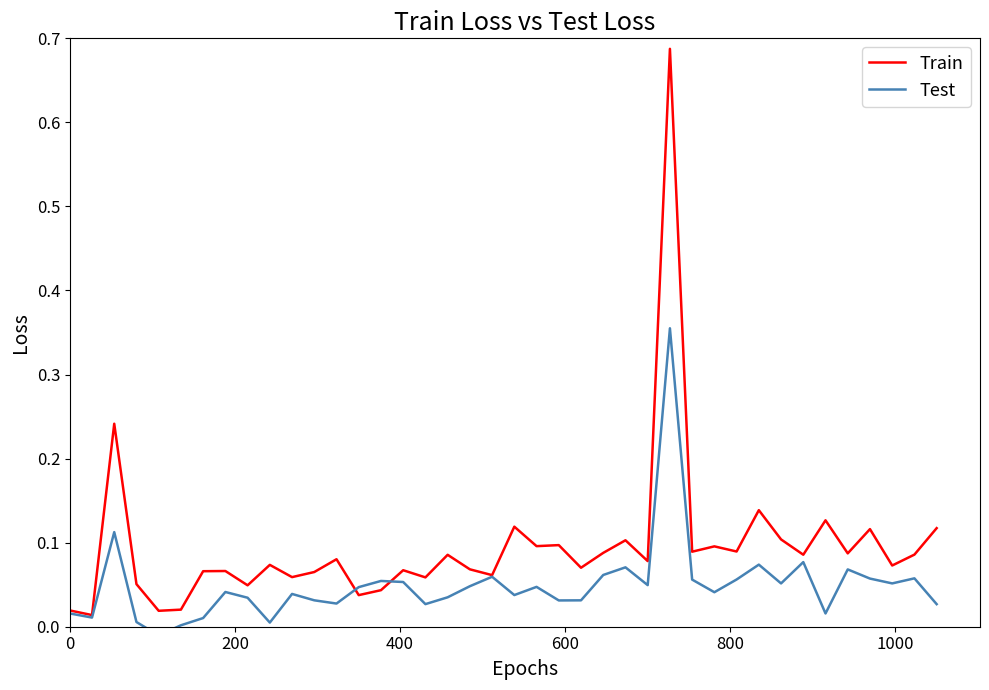

What is the sum of all Test values?

2.0